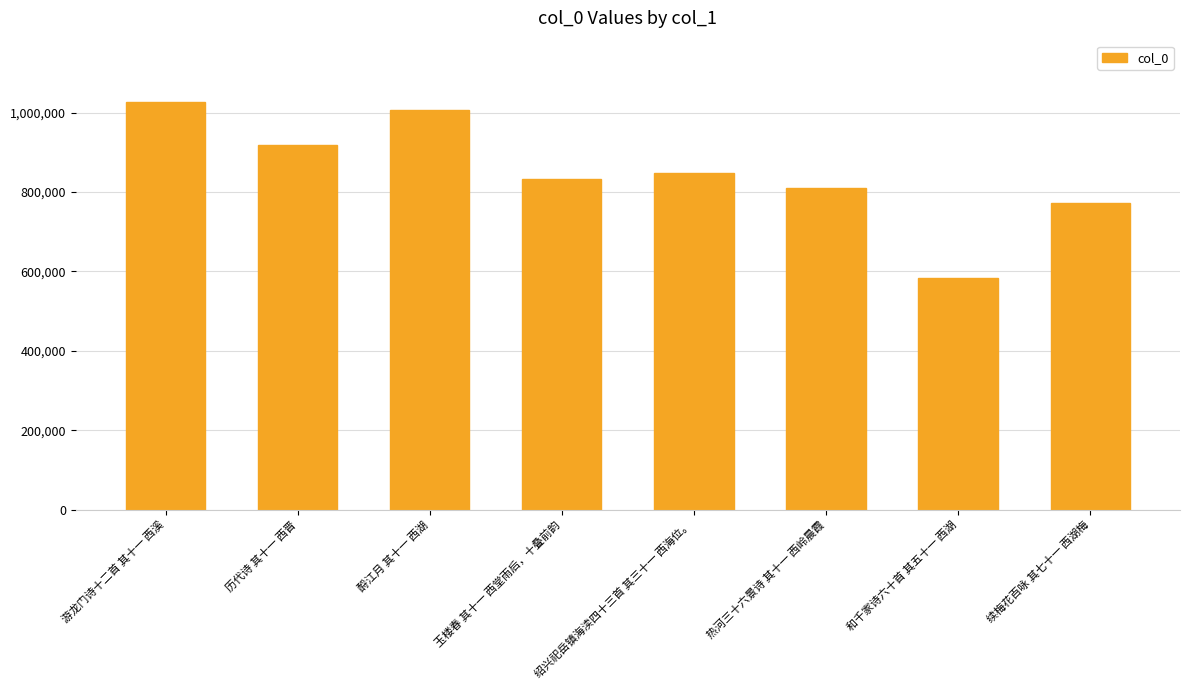

How many distinct data groups are displayed?

1